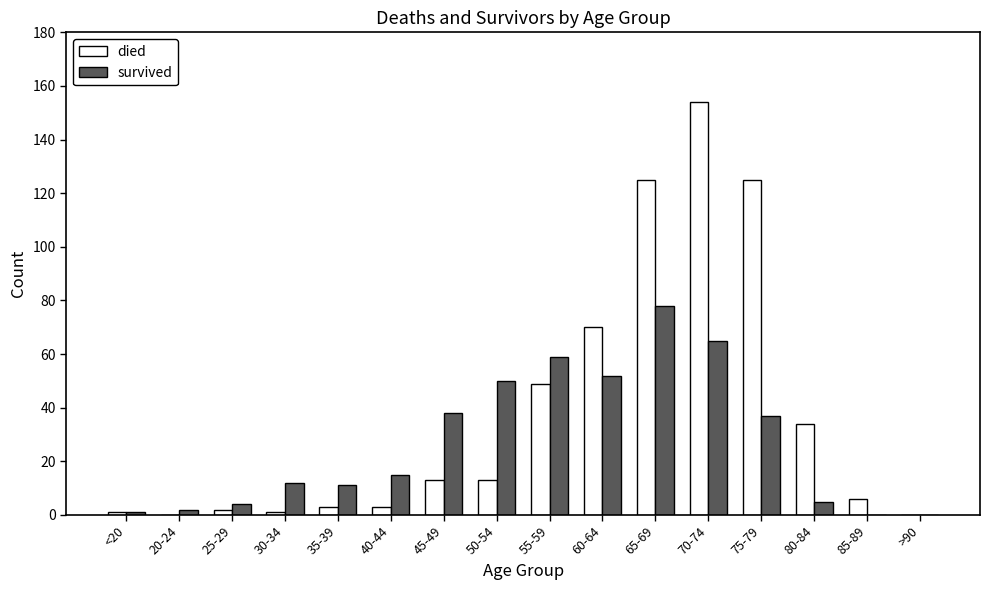

Between 25-29 and 45-49, which series saw the biggest shift?

survived